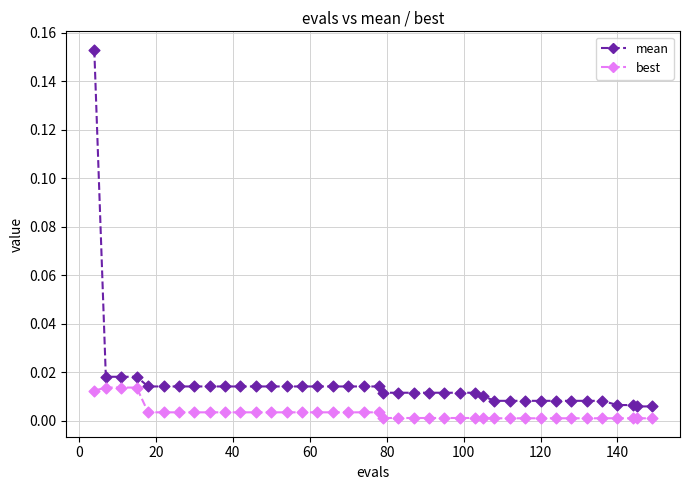

What are all the series names shown in the legend?

mean, best